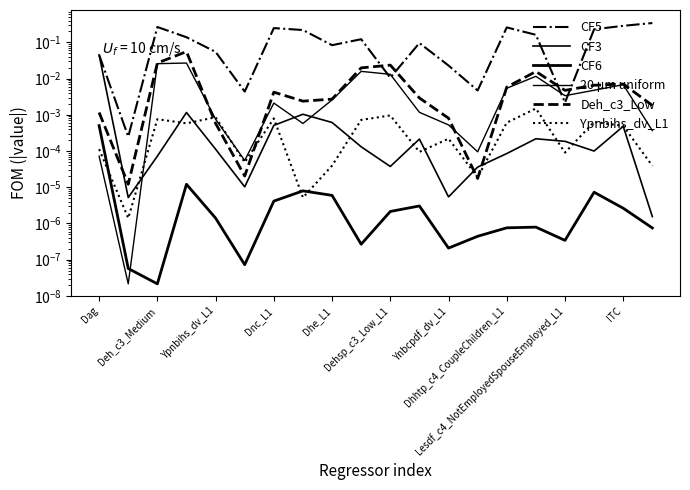

Count the number of categories in the chart.

20